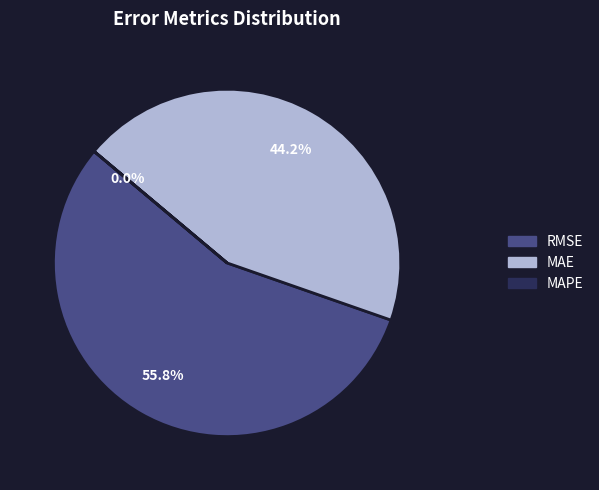

Does any single category account for the majority?

Yes